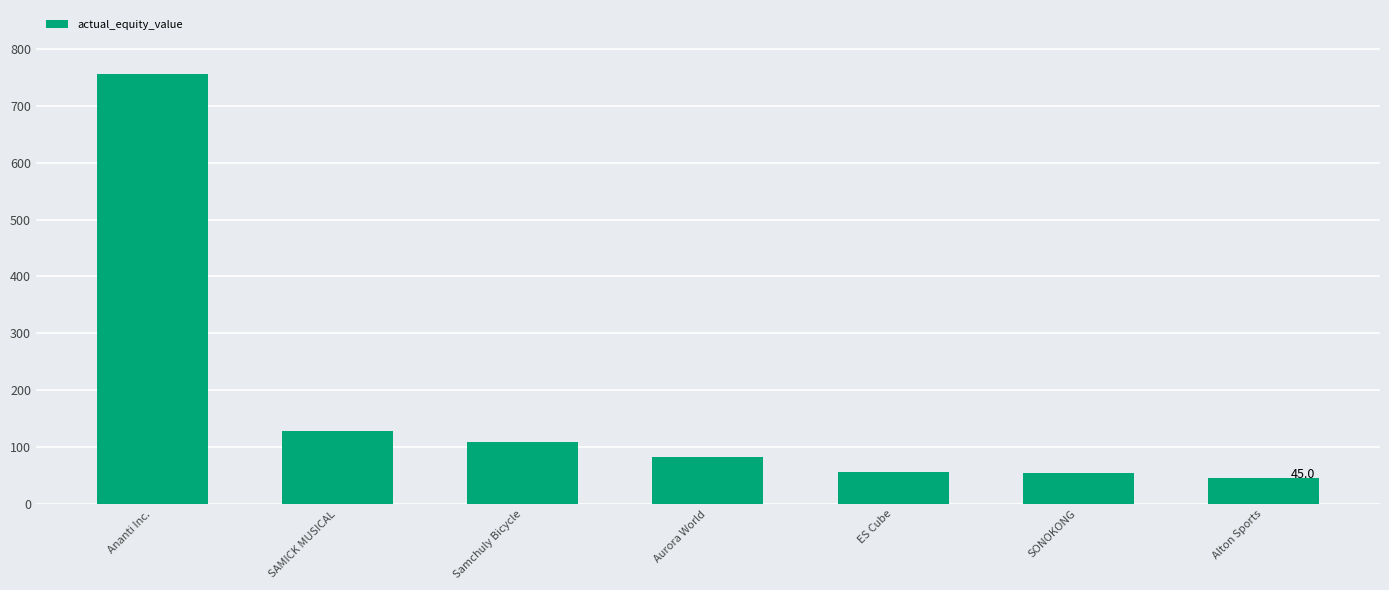

What position from the left is Aurora World?

4